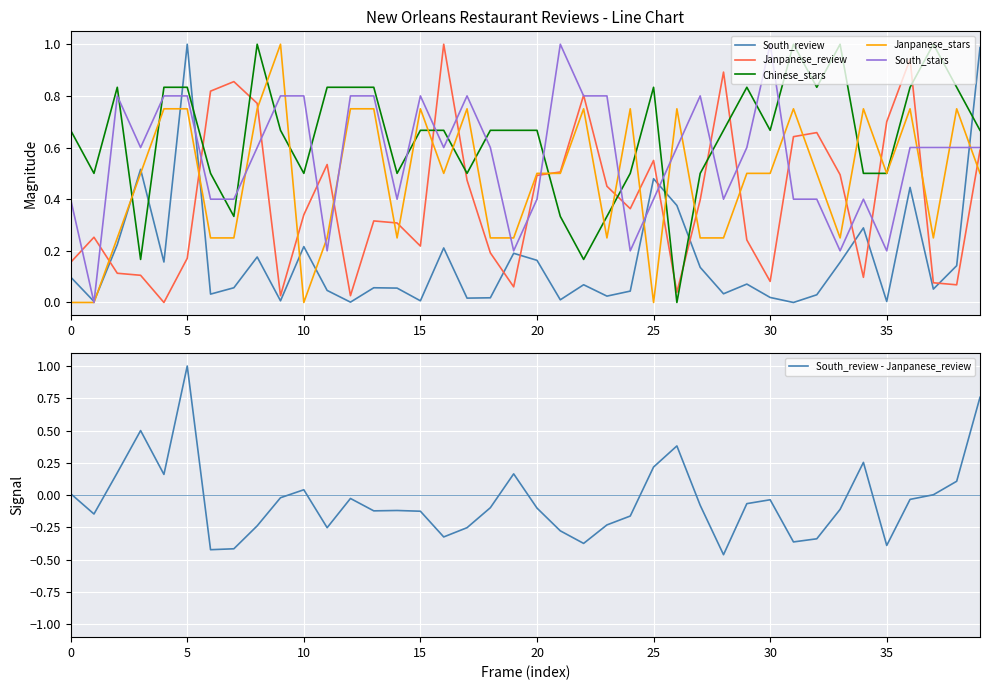

How many distinct data groups are displayed?

6